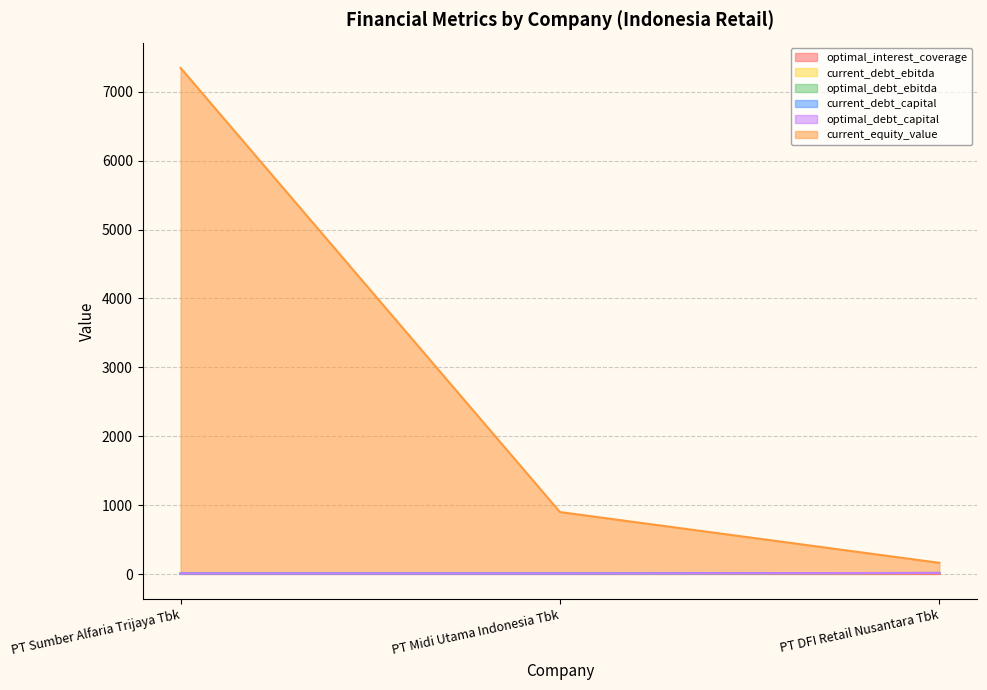

At which category is the sum across all series the highest?

PT Sumber Alfaria Trijaya Tbk